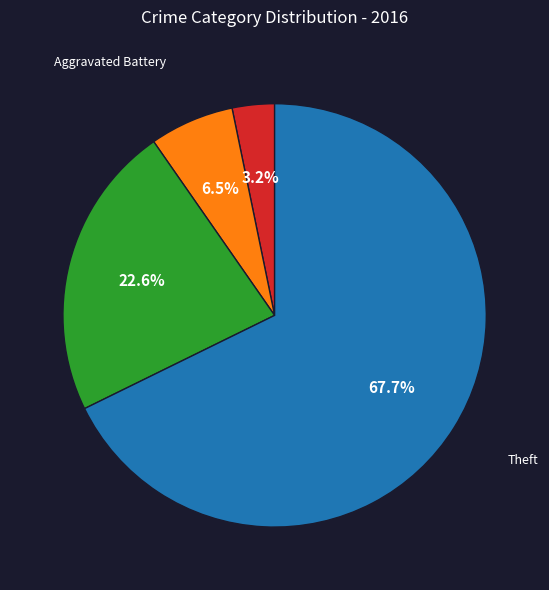

Is there any slice that represents more than half of the pie?

Yes